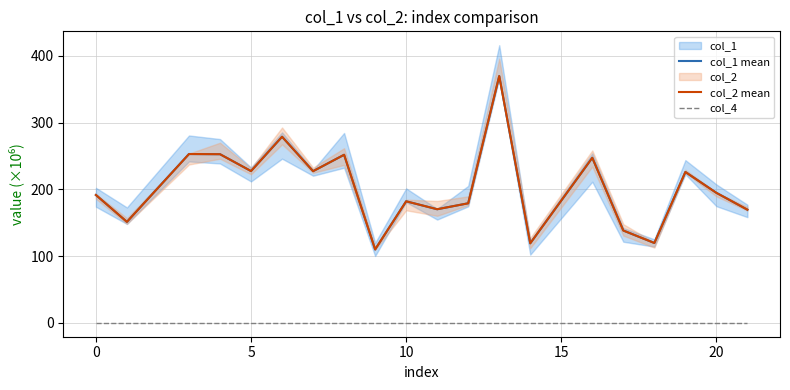

Is it true that col_2 mean equals 244.5 at 15?

False